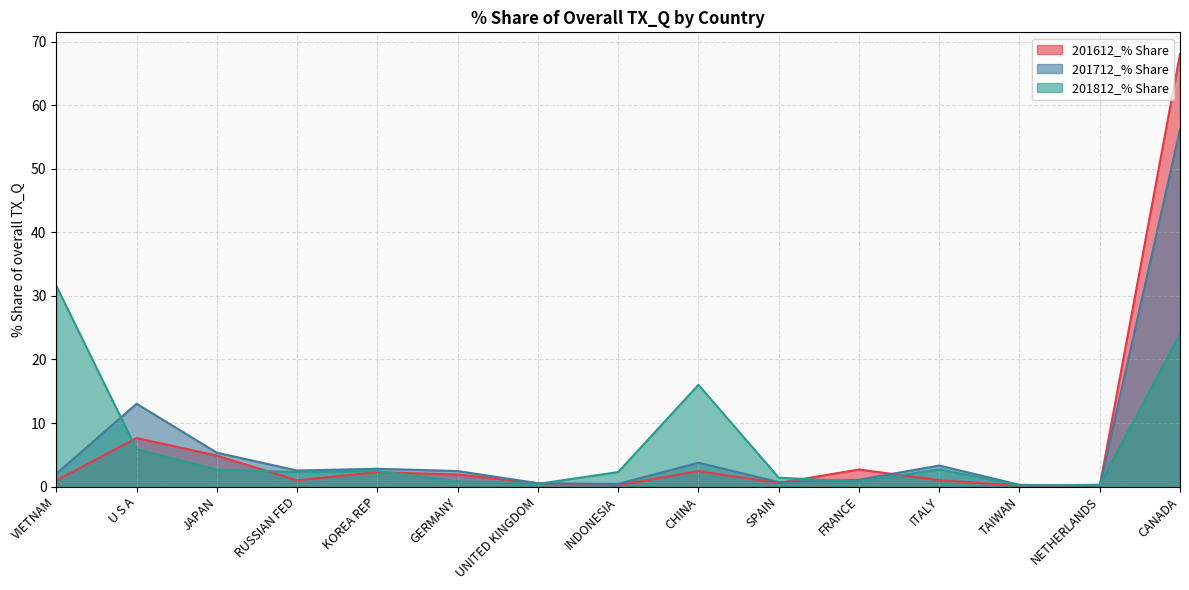

True or false: 201812_% Share and 201712_% Share intersect in this chart.

True